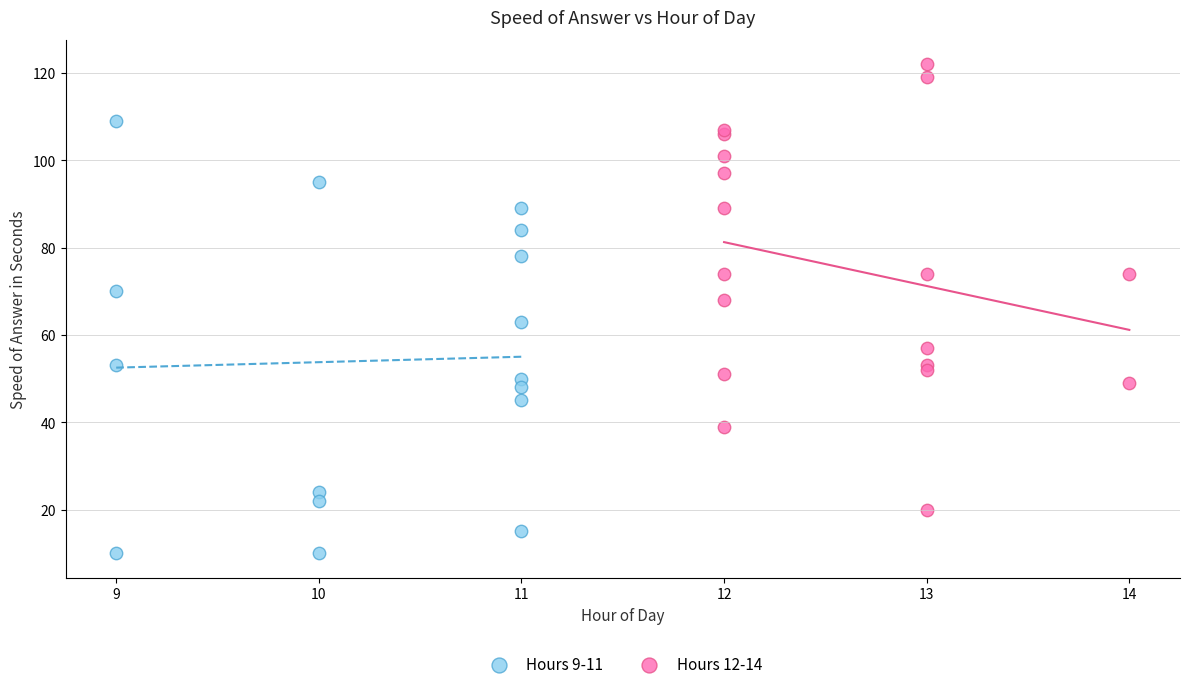

Which series has the largest Y range (max minus min)?

Hours 12-14